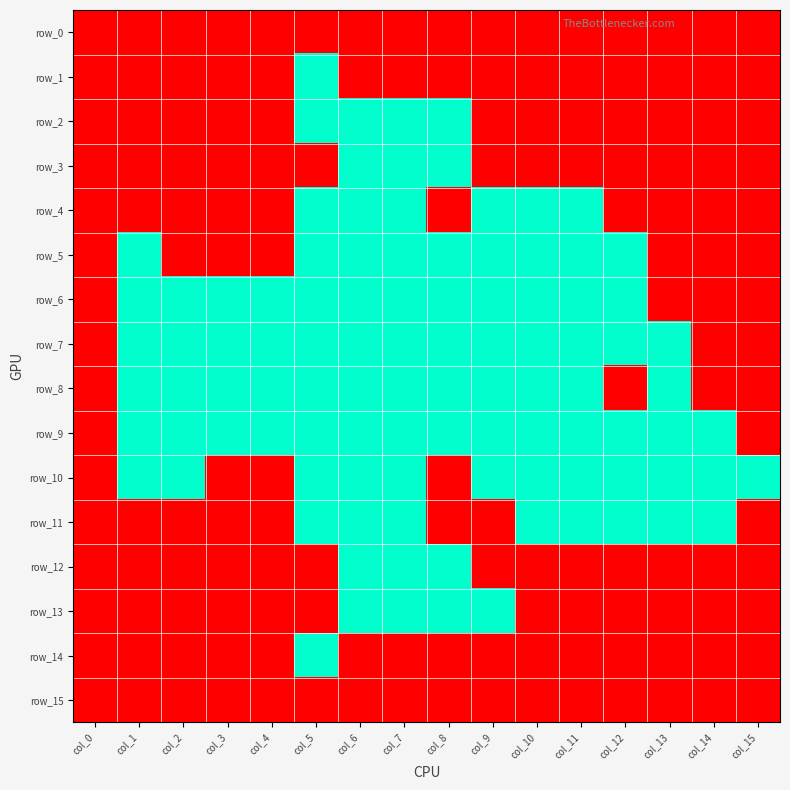

The value of row_4 at col_3 is 1. True or false?

True